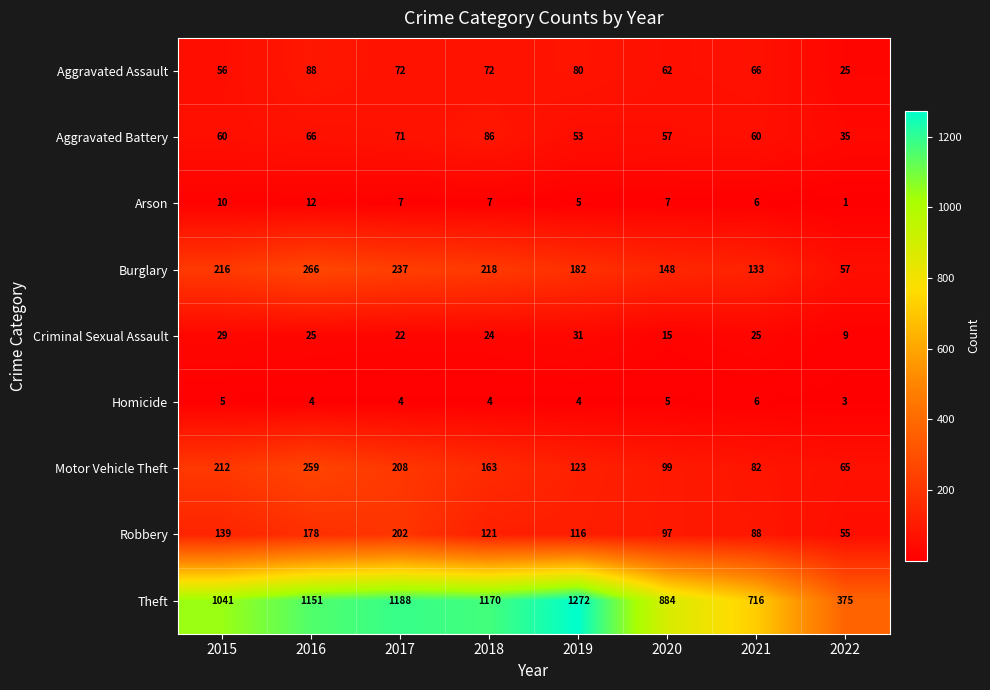

What is the greatest value displayed?

1272